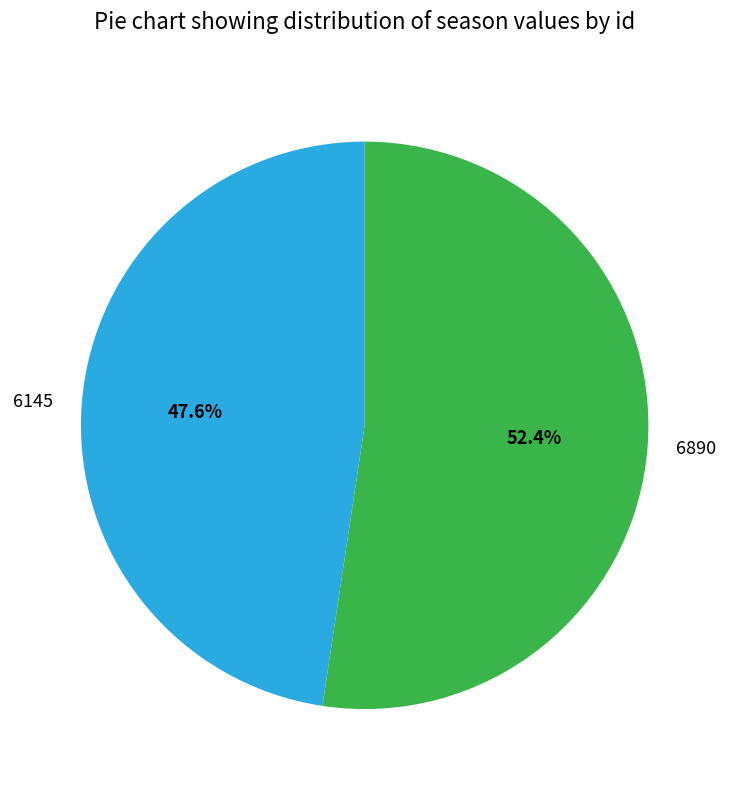

What percentage is NOT represented by 6145?

52.4%